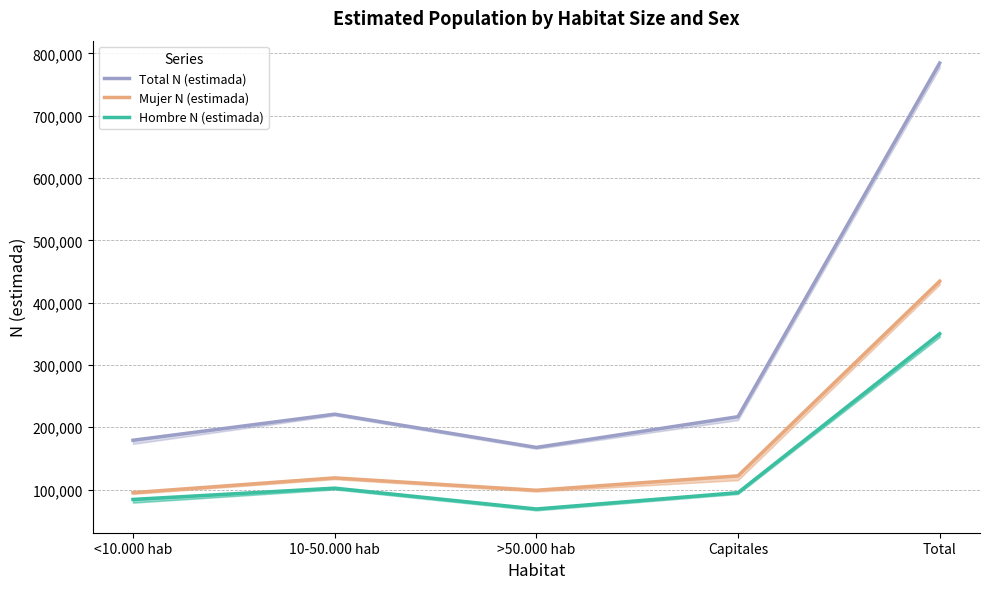

How many values in the Hombre N (estimada) series are below 94973?

2